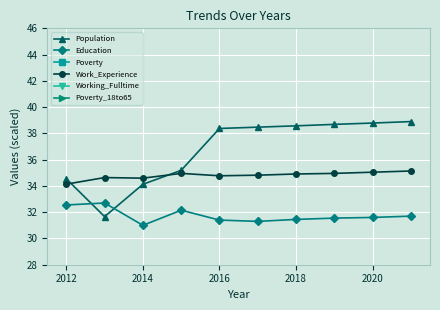

At which label does Population first exceed 38?

2016